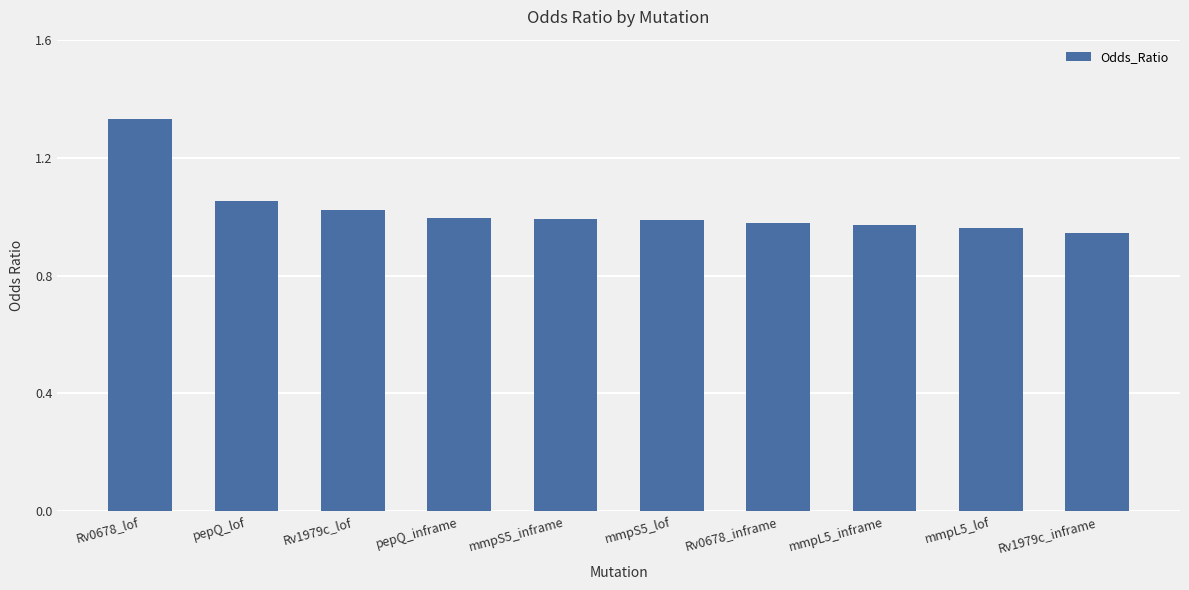

What position from the left is mmpL5_inframe?

8